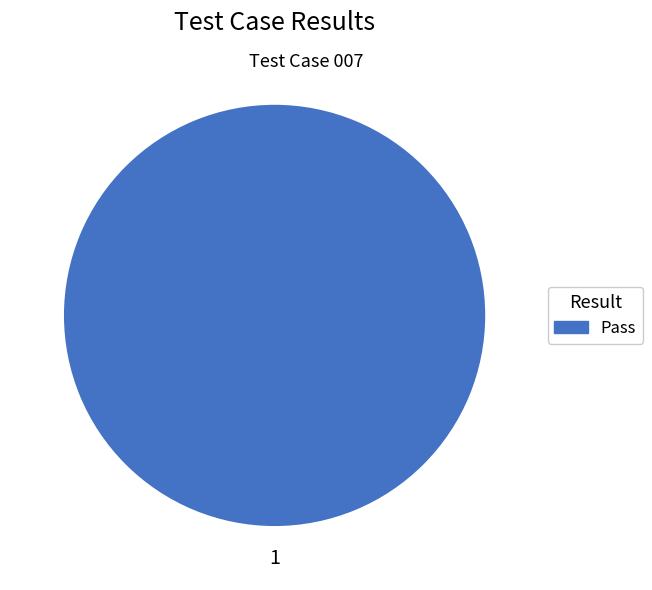

Is there a majority slice in this chart?

Yes